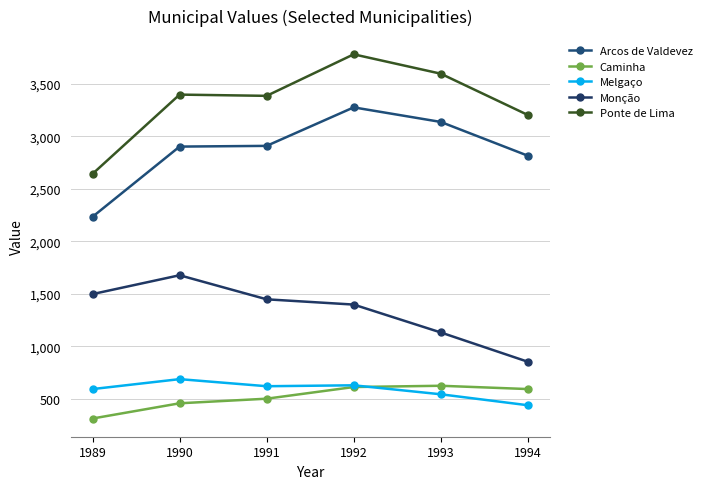

True or false: Monção and Melgaço cross at least once.

False